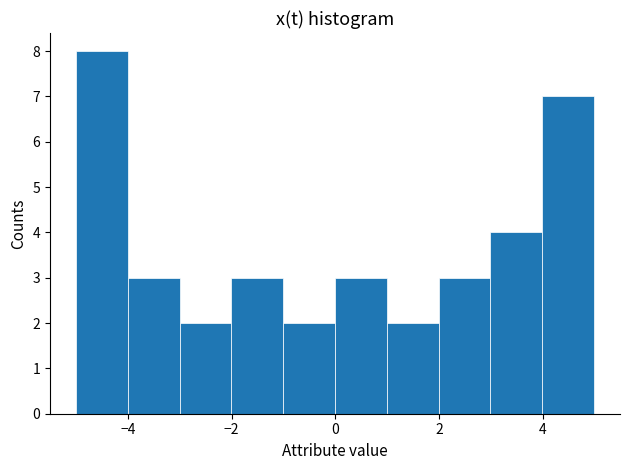

What is the height of the bar covering 2 to 3 on the x-axis? Neither the bar edges nor the heights are printed on the chart, so give them approximately, as read against the axes.

3